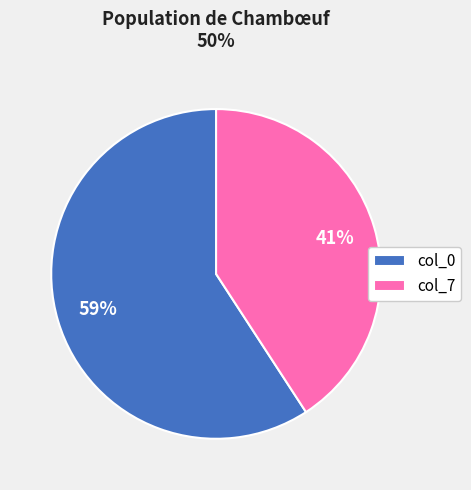

Rank the categories by value from lowest to highest.

col_7, col_0